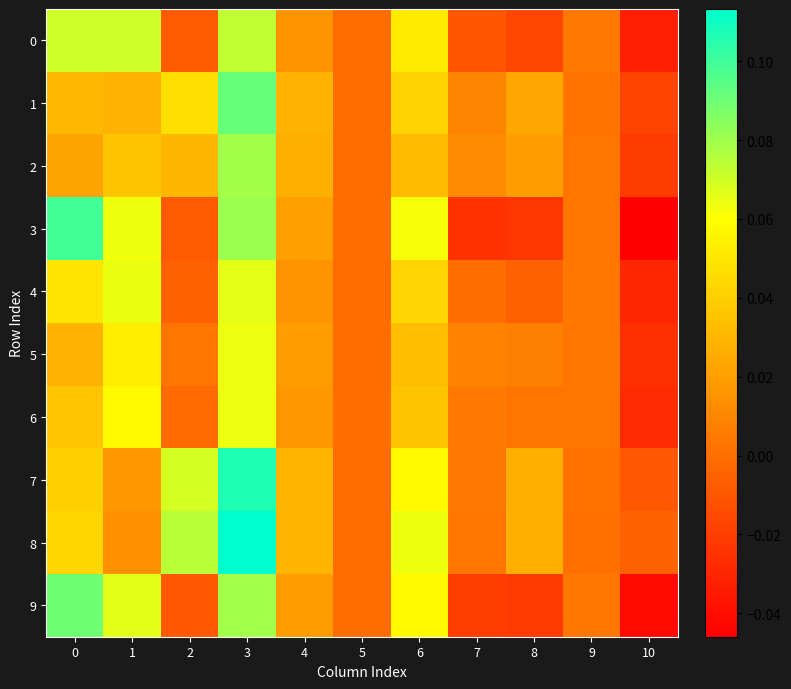

Which series has the largest total across all categories?

8